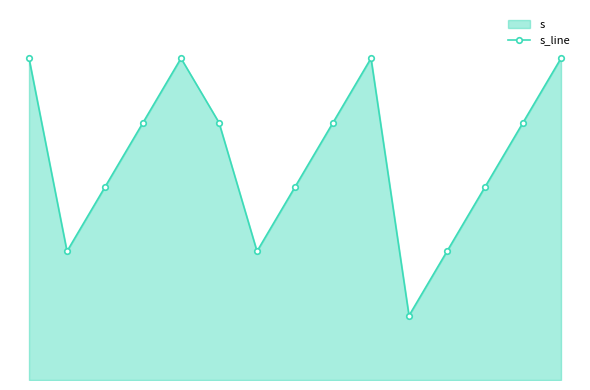

What is the greatest value displayed?

5